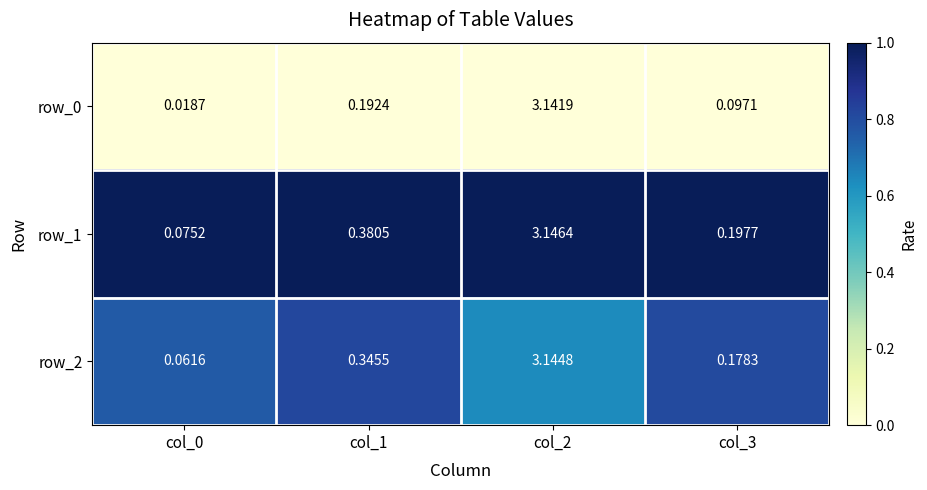

At which category does the chart reach its peak across all series?

col_2